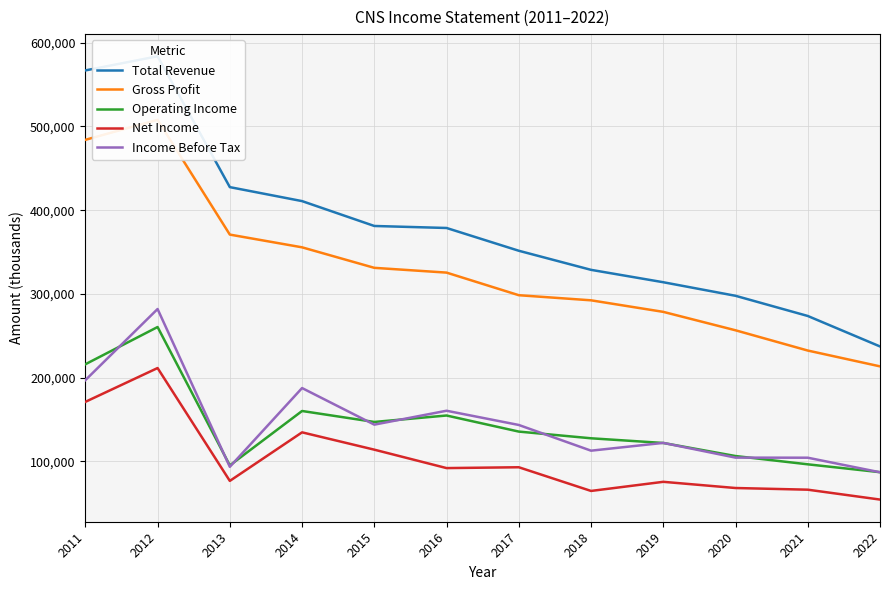

Which category has the lowest value in the Operating Income series?

2022